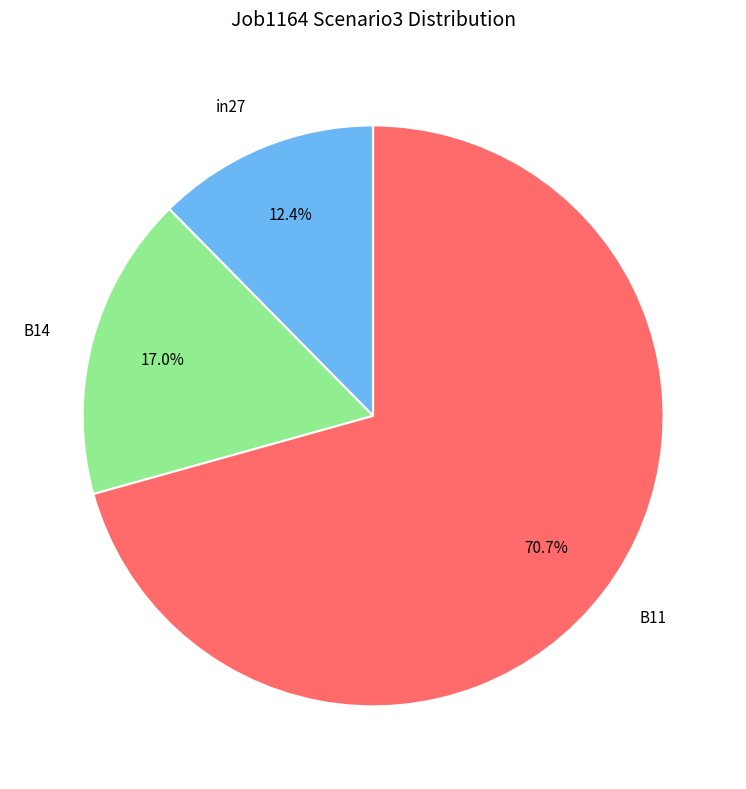

To the nearest percent, what portion does B11 represent?

71%